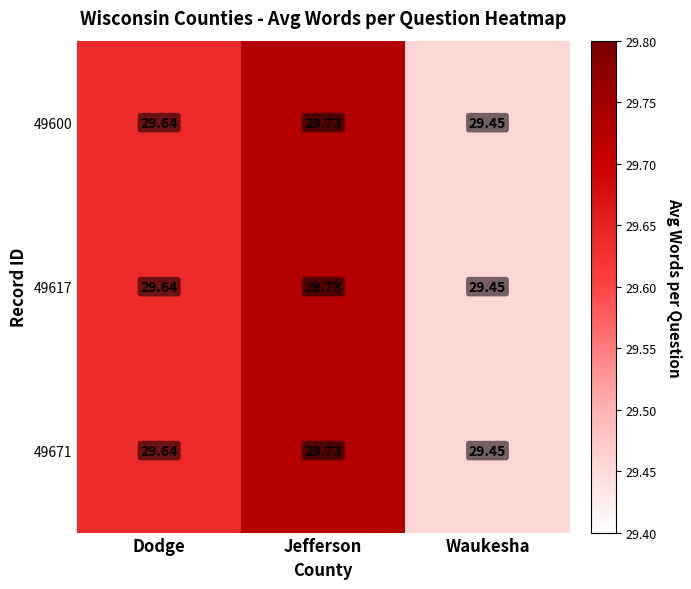

At which label is 49600 closest to 29?

Waukesha